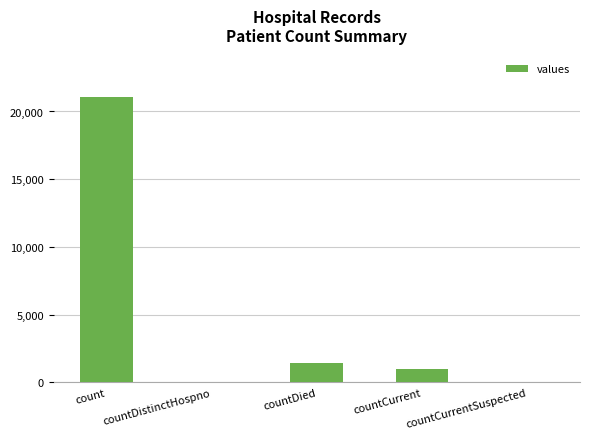

What is the greatest value displayed?

21050